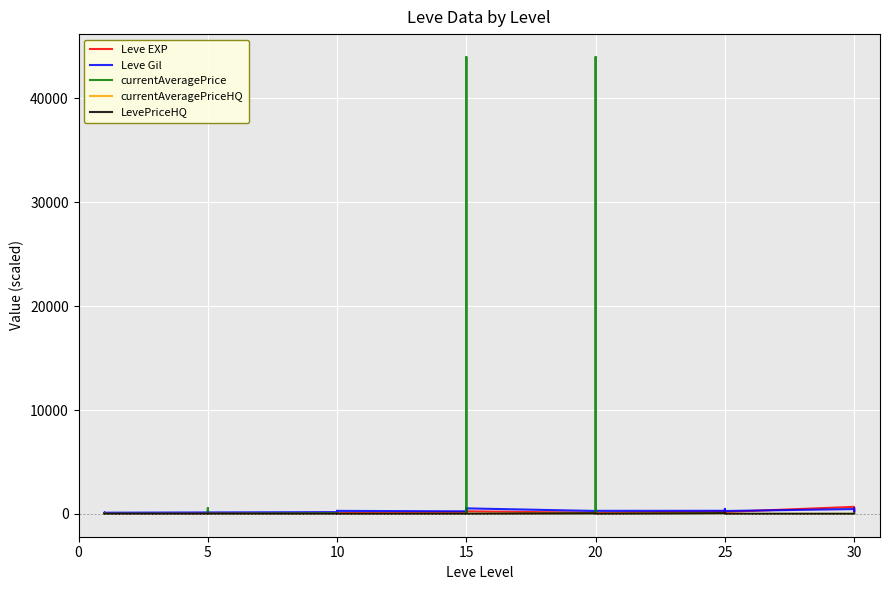

In Leve Gil, how many points are lower than both neighbors (excluding endpoints)?

11